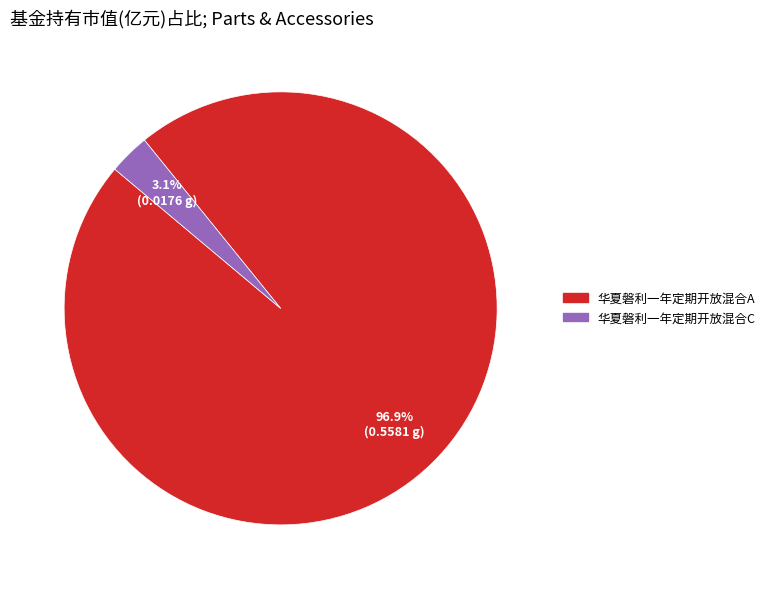

Does 华夏磐利一年定期开放混合A account for over 50% of the chart?

Yes